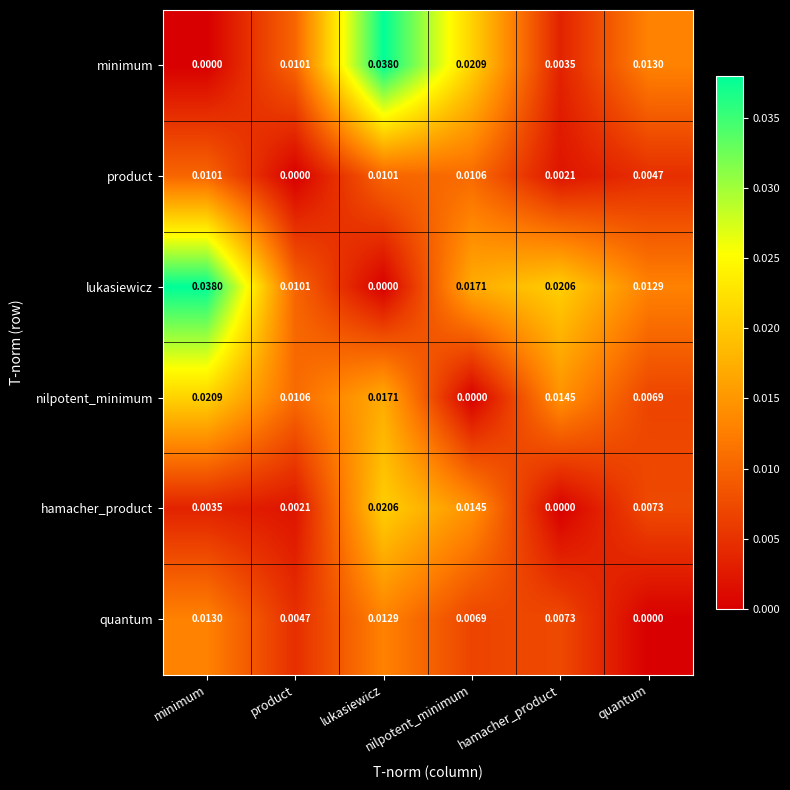

How many series are shown in this chart?

6